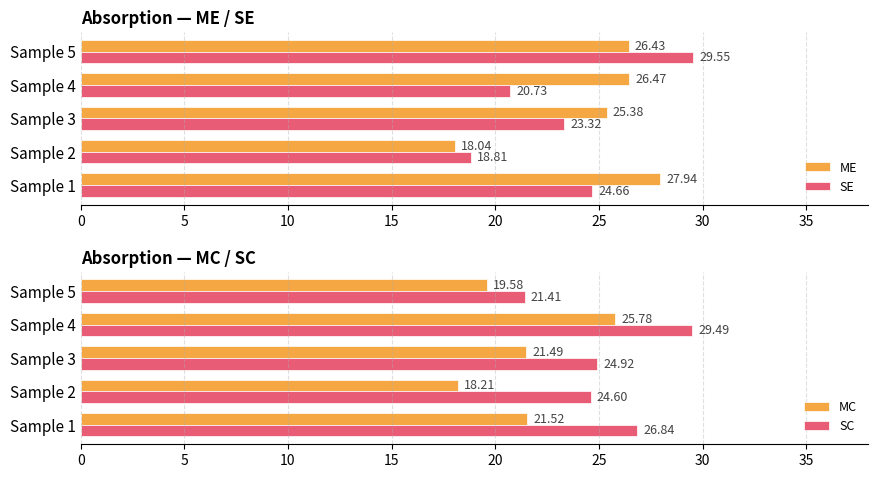

What is the sum of all ME values?

124.3